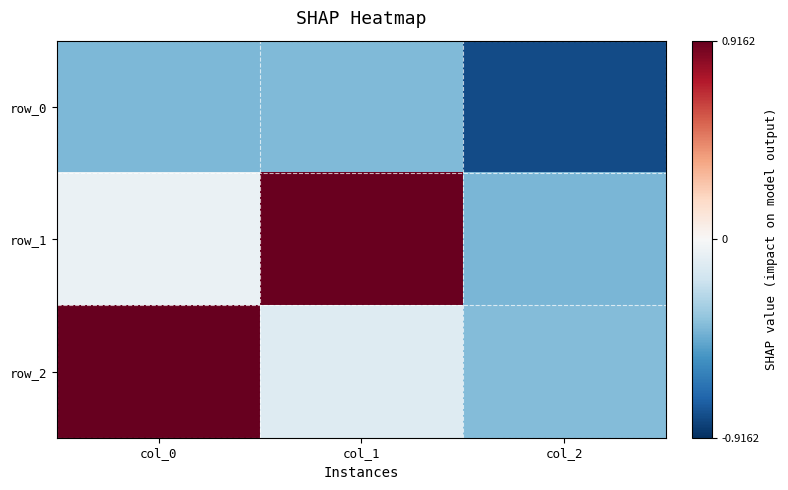

What is the sum of the row_1 values at col_0 and col_1?

0.8